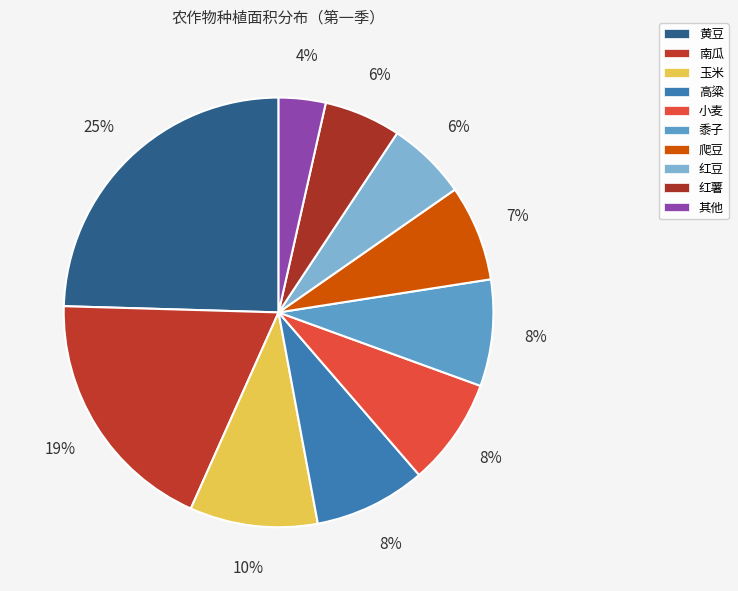

Is there a majority slice in this chart?

No